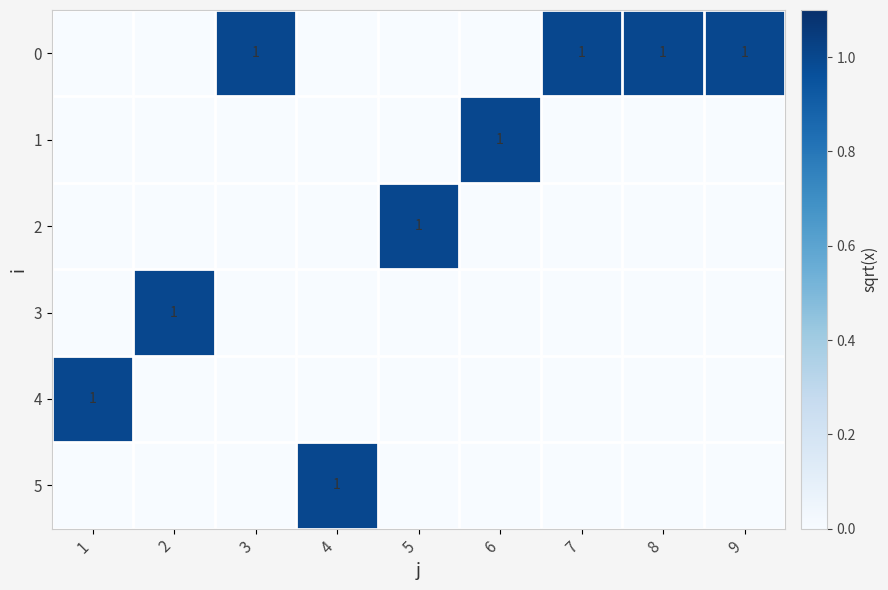

Count the number of data series in this chart.

6